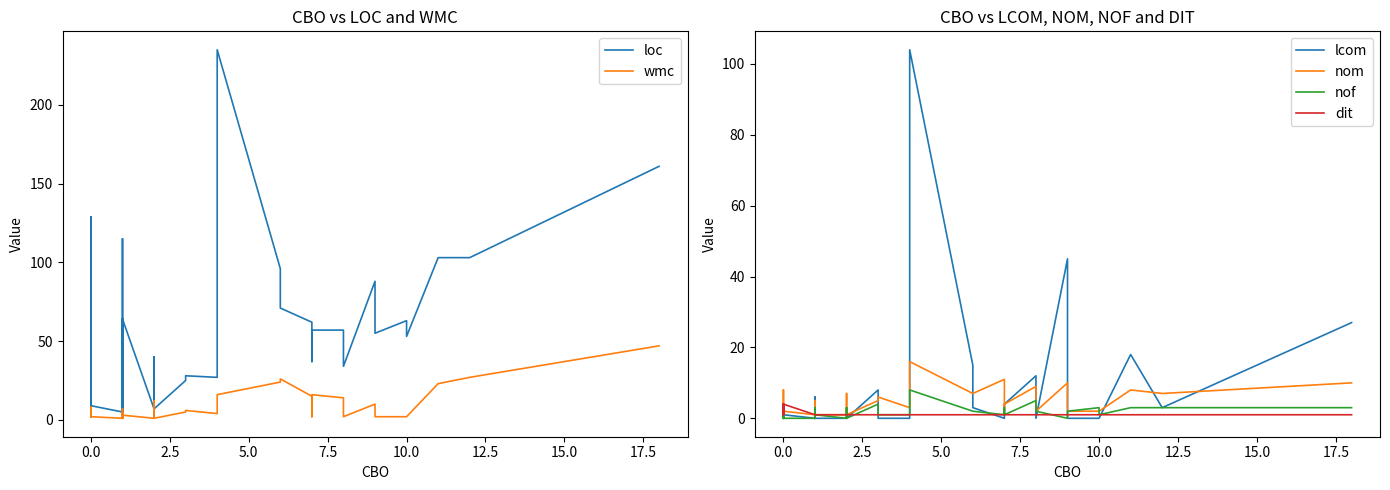

How many distinct data groups are displayed?

6